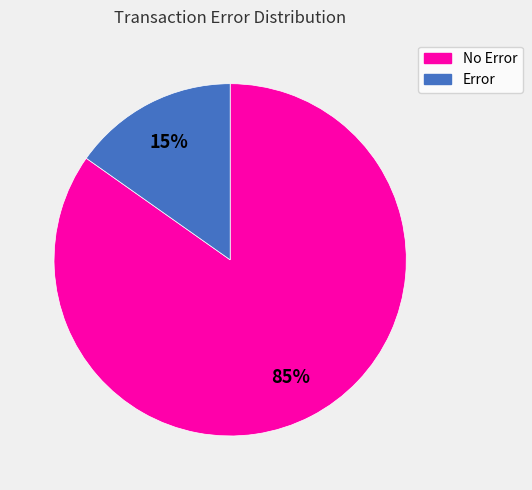

Is there any slice that represents more than half of the pie?

Yes